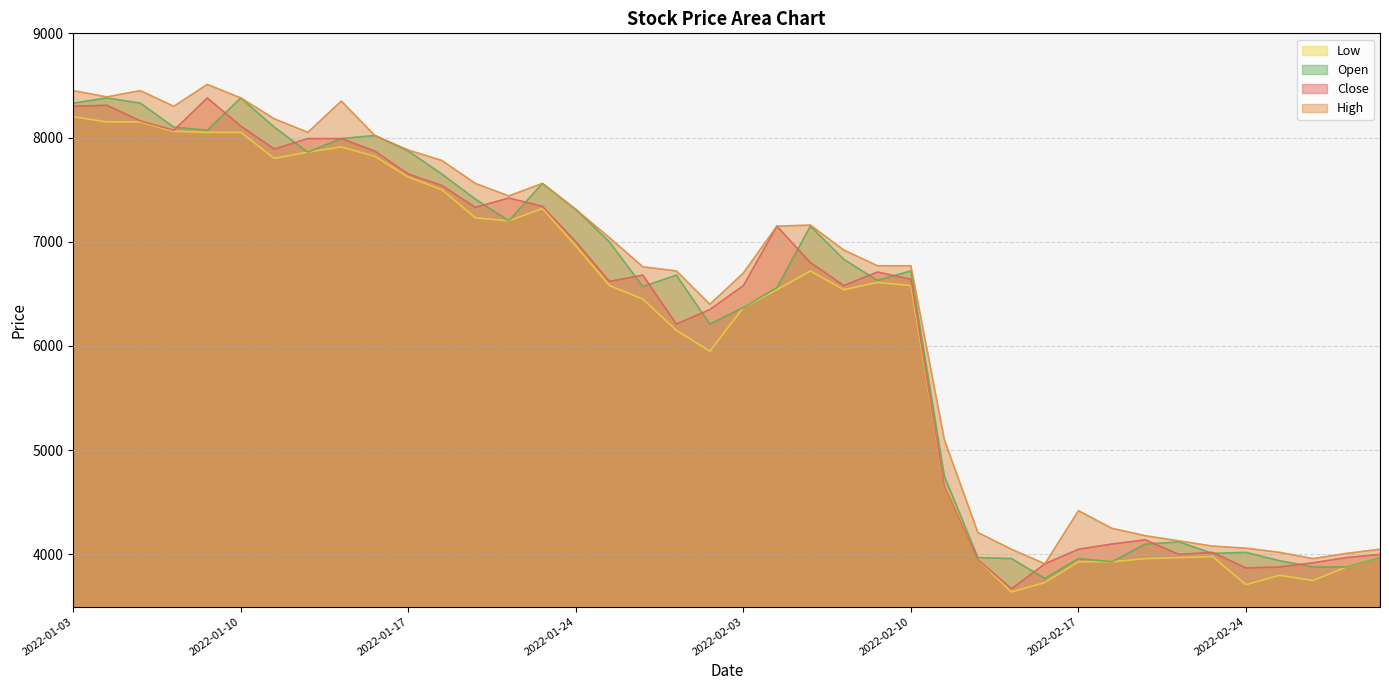

What is the value of the Low point at the 6th from the left?

8050